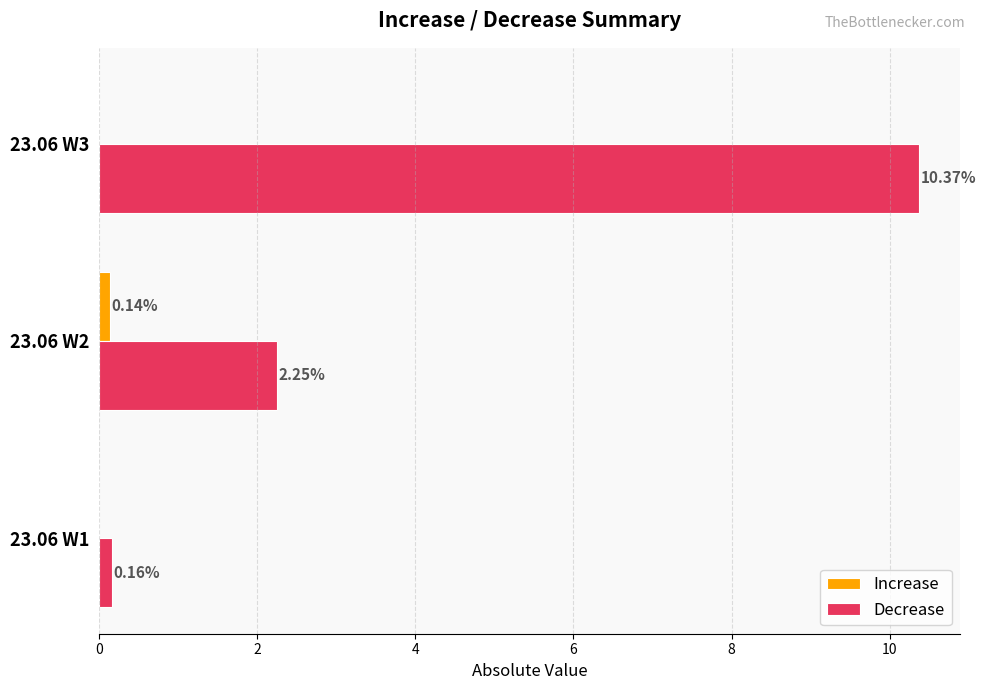

What is the total value across all series at 23.06 W2?

2.4